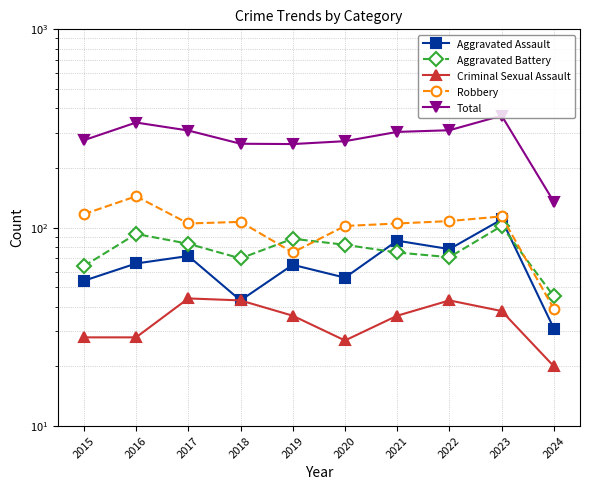

Which series changed the most between 2017 and 2018?

Total